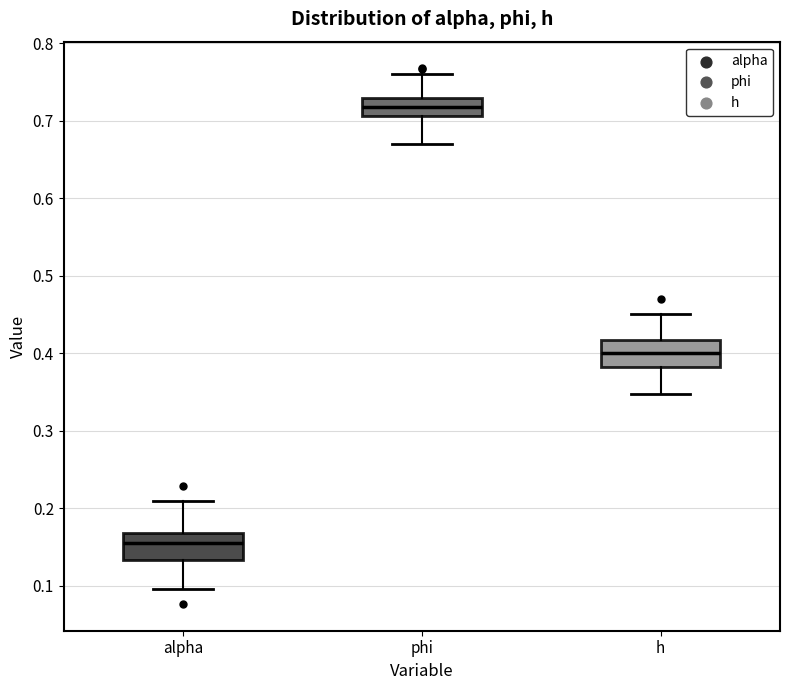

Where is the upper edge of the box for alpha on the y-axis? The values are not printed on the chart, so give them approximately, as read against the axis.

0.17